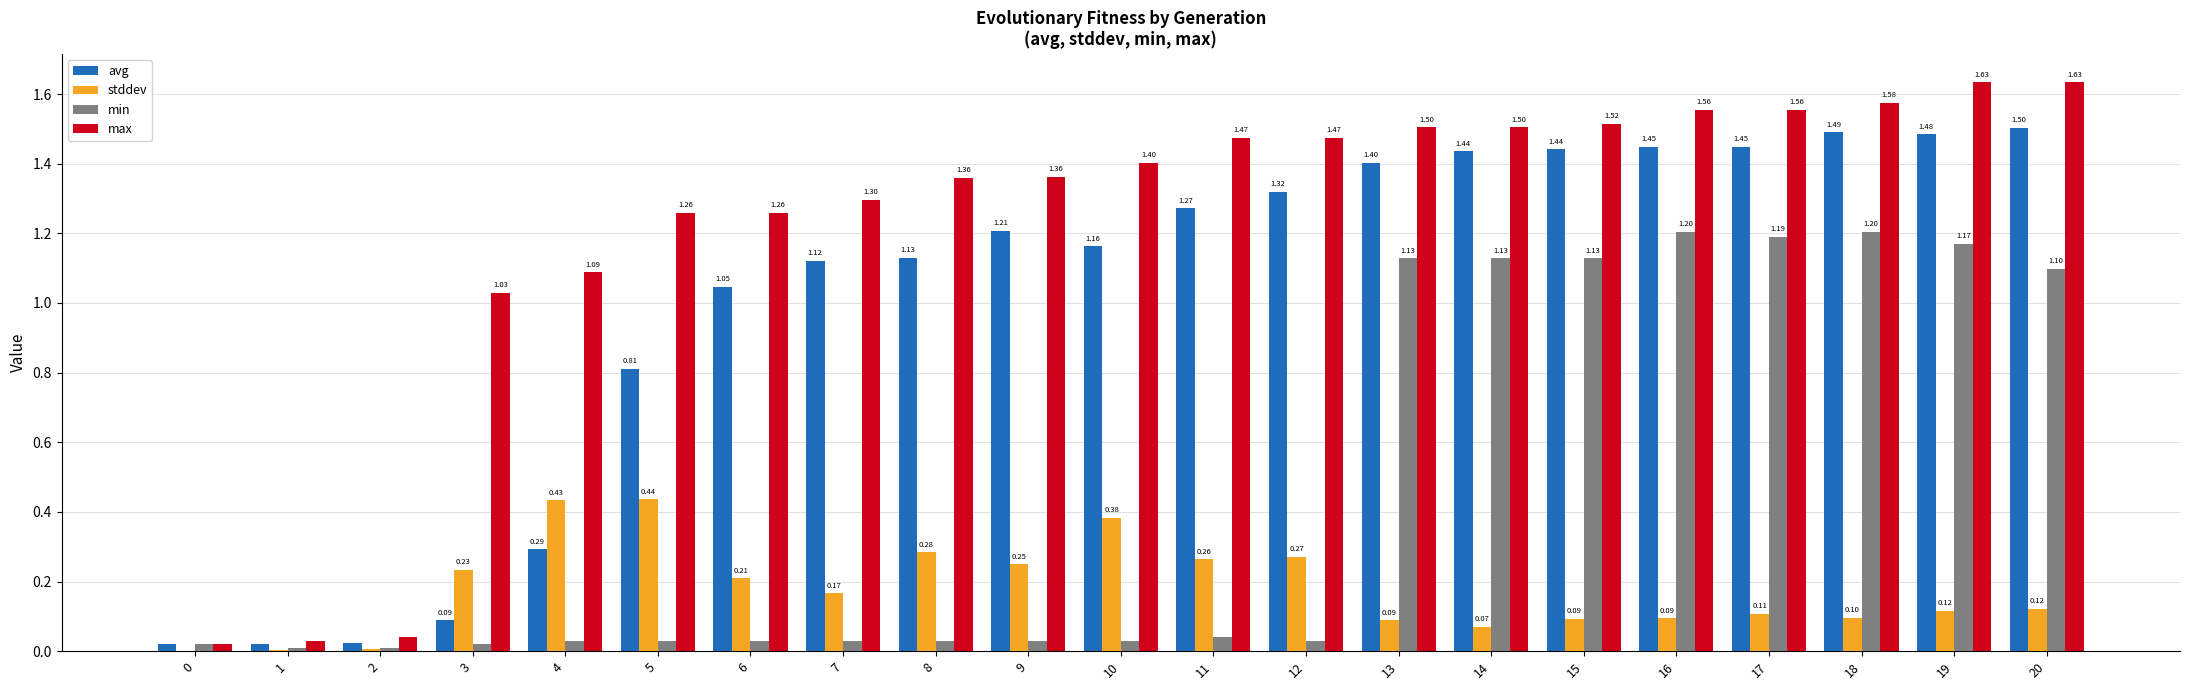

What is the sum of all min values?

9.6